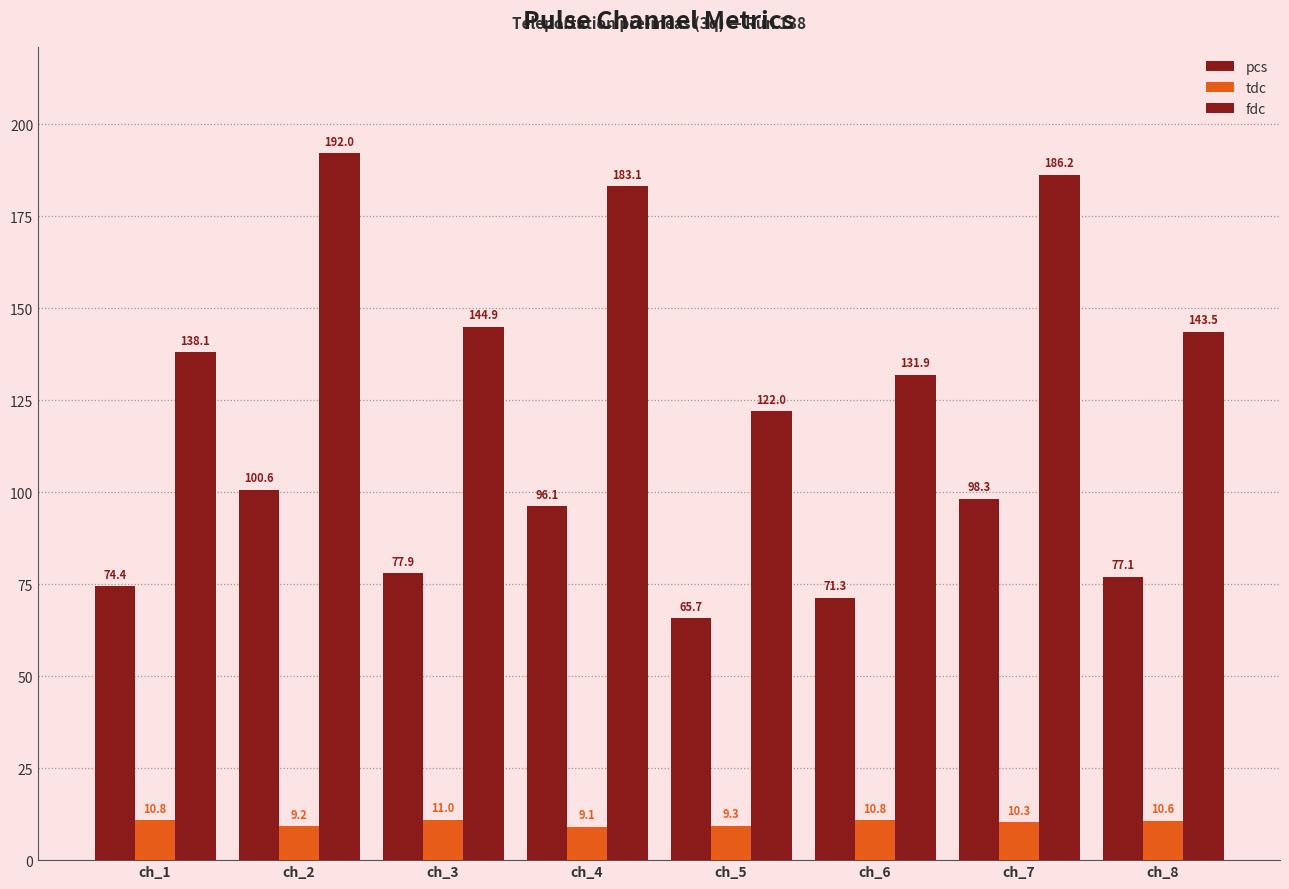

What is the sum of all pcs values?

661.5